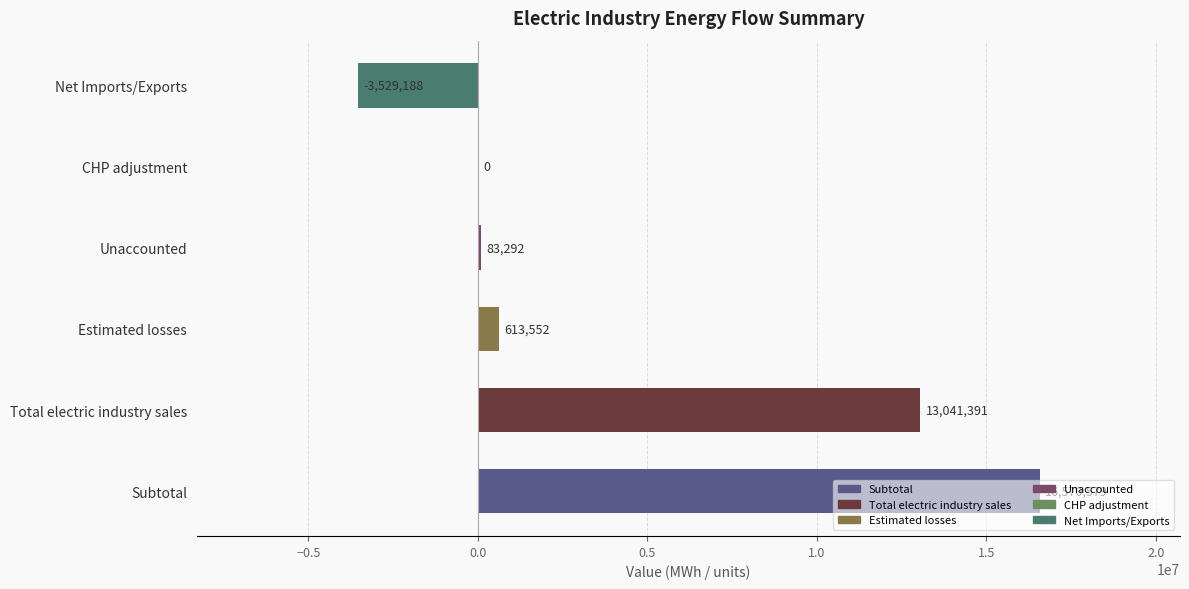

Approximately how many times larger is the value at Total electric industry sales compared to Subtotal?

0.8